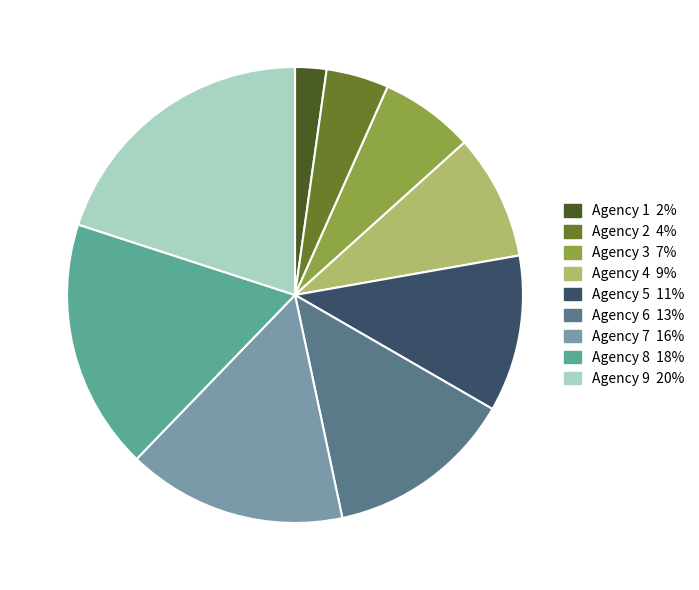

Which category has the smallest portion of the pie?

Agency 1